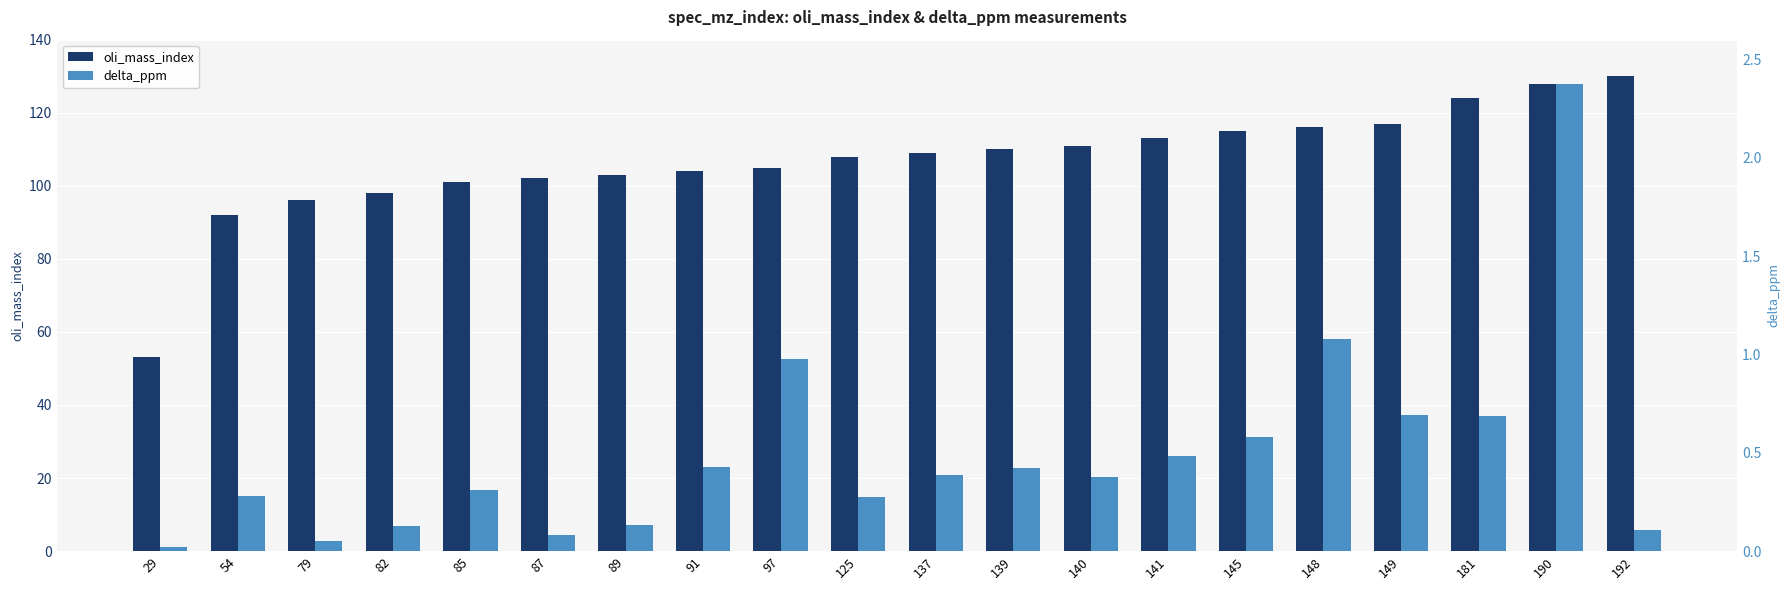

The value of oli_mass_index at 190 is 128.0. True or false?

True